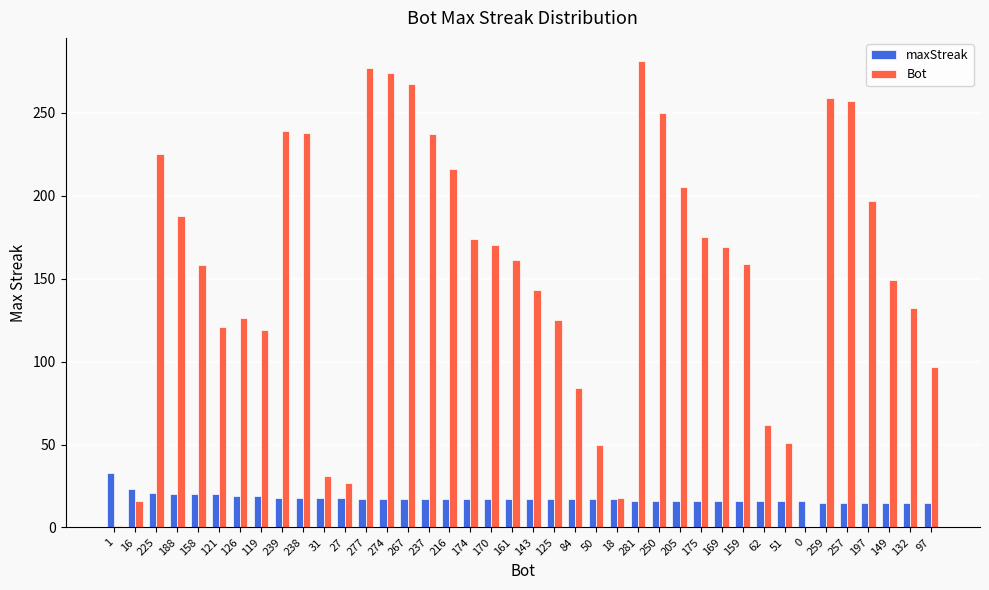

Which series has the widest spread of values?

Bot